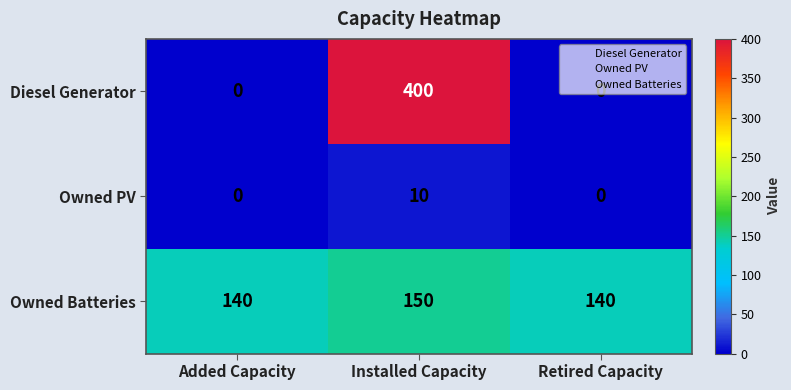

Which series has the largest total across all categories?

Owned Batteries